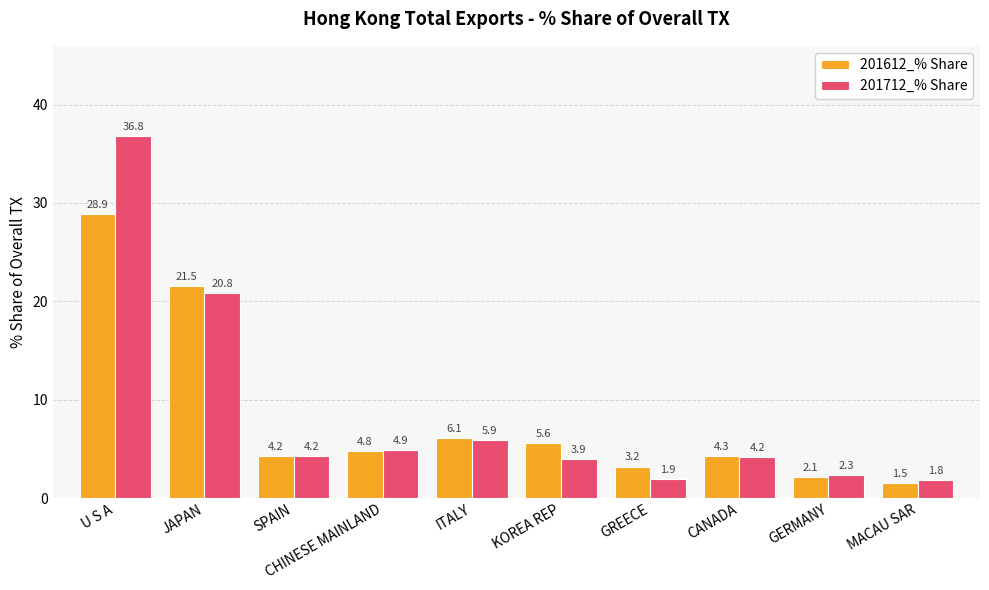

What is the value of the 201712_% Share bar at the 2nd from the left?

20.8